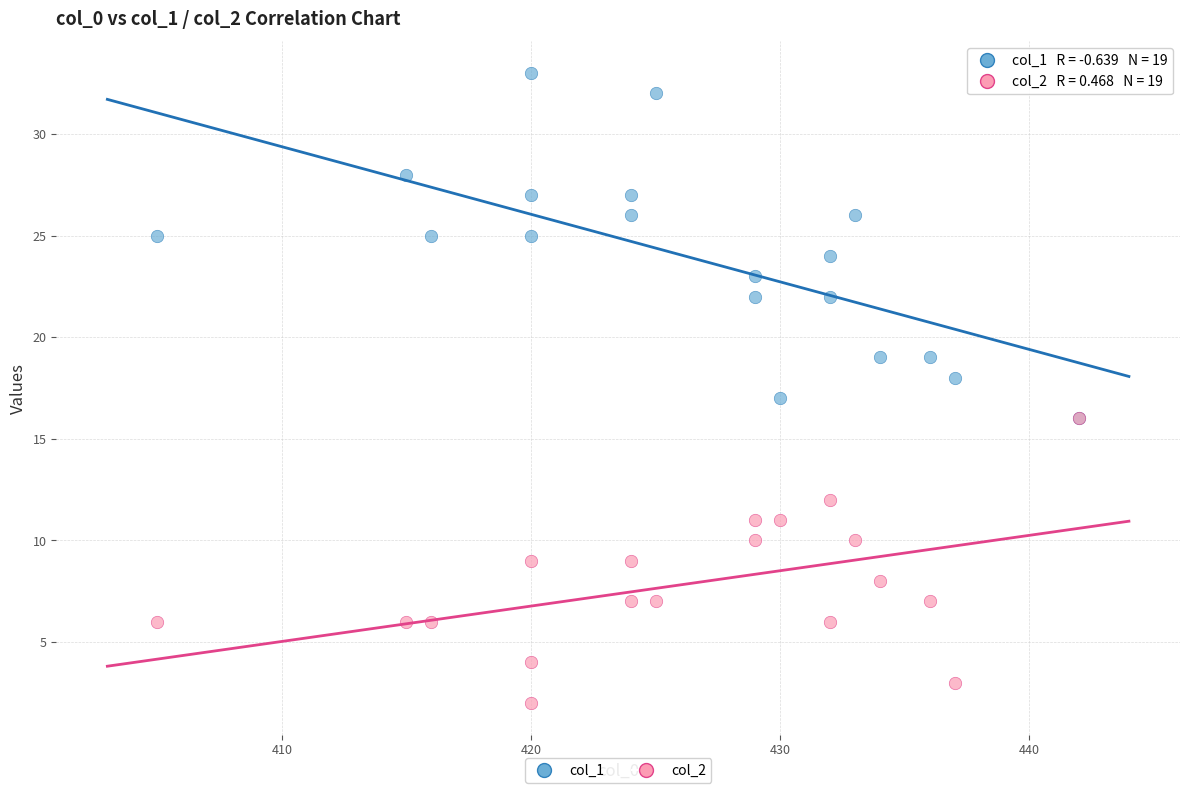

What are all the series names shown in the legend?

col_1, col_2